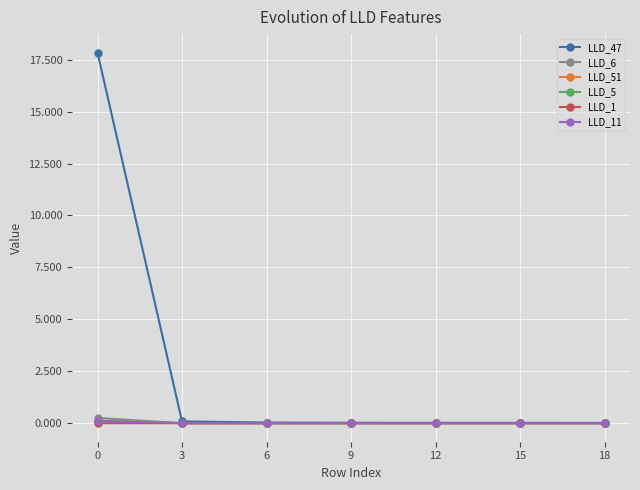

What is the value of the LLD_5 point at the 1st from the left?

0.1